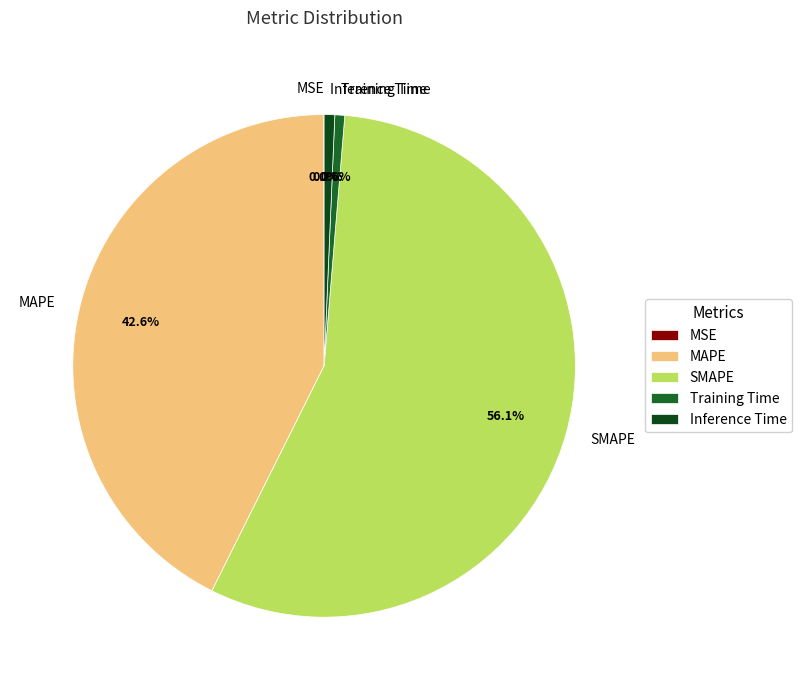

Is SMAPE the majority of the pie?

Yes